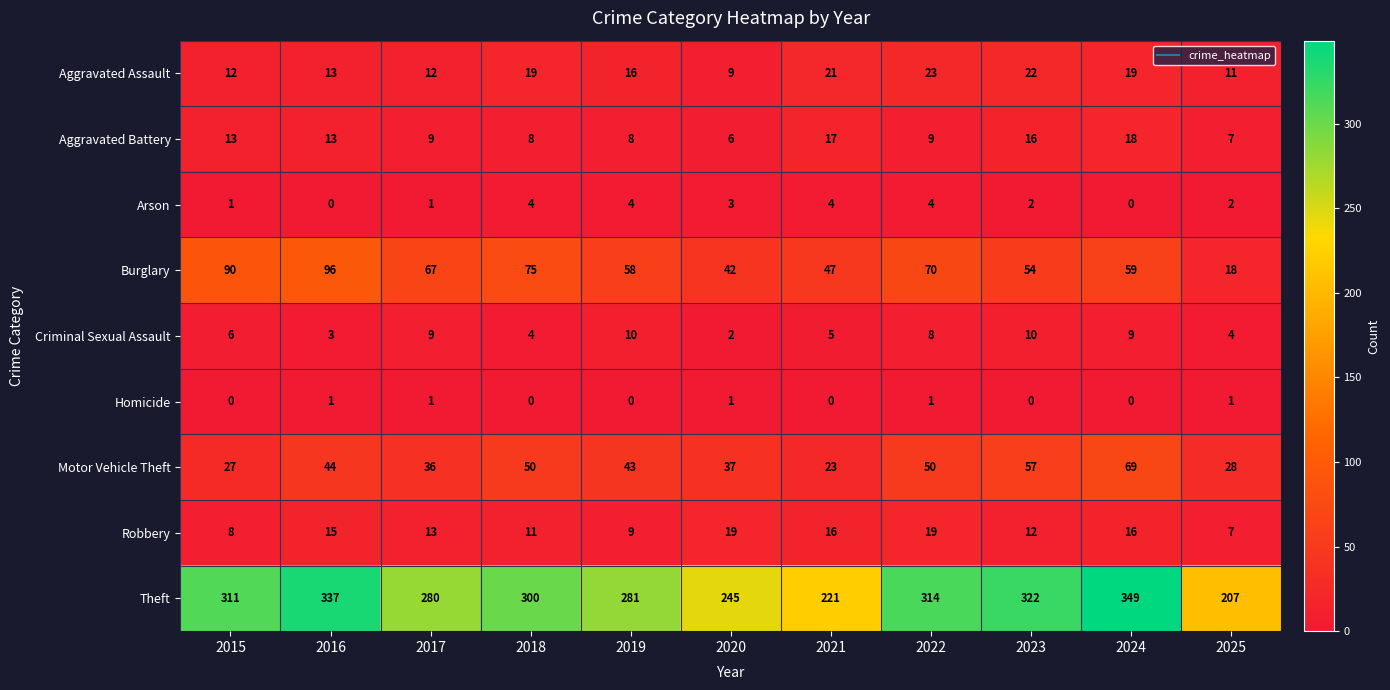

At which category is the sum across all series the highest?

2024